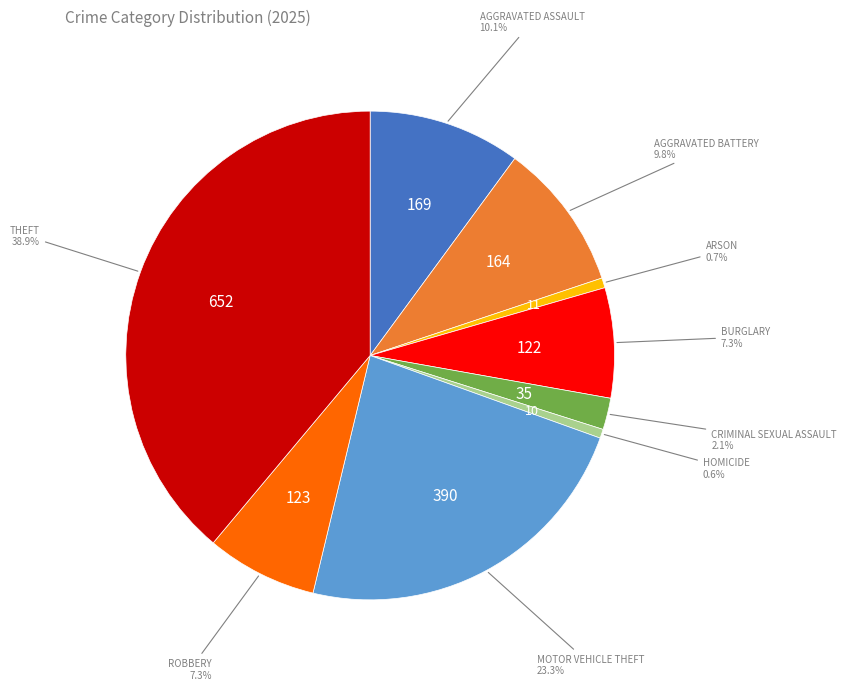

Does any single category account for the majority?

No